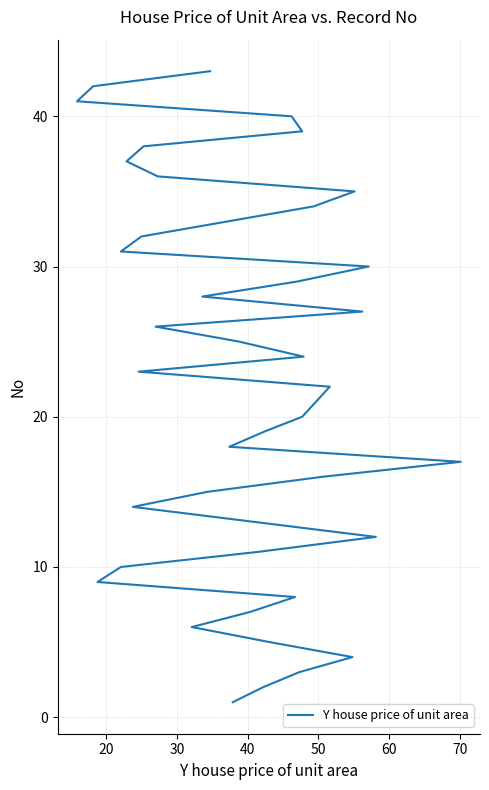

Reading right to left, what are all the values shown in this chart?

43	42	41	40	39	38	37	36	35	34	32	31	30	29	28	27	26	25	24	23	22	20	19	18	17	16	15	14	12	11	10	9	8	7	6	5	4	3	2	1